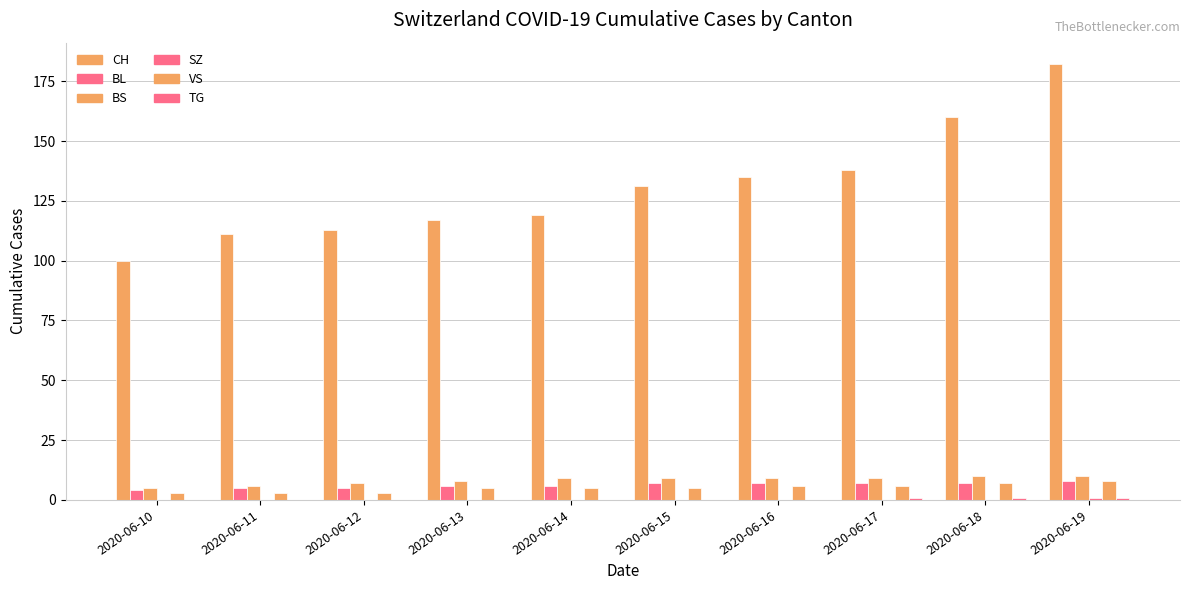

What is the difference between the SZ values at 2020-06-17 and 2020-06-19?

1